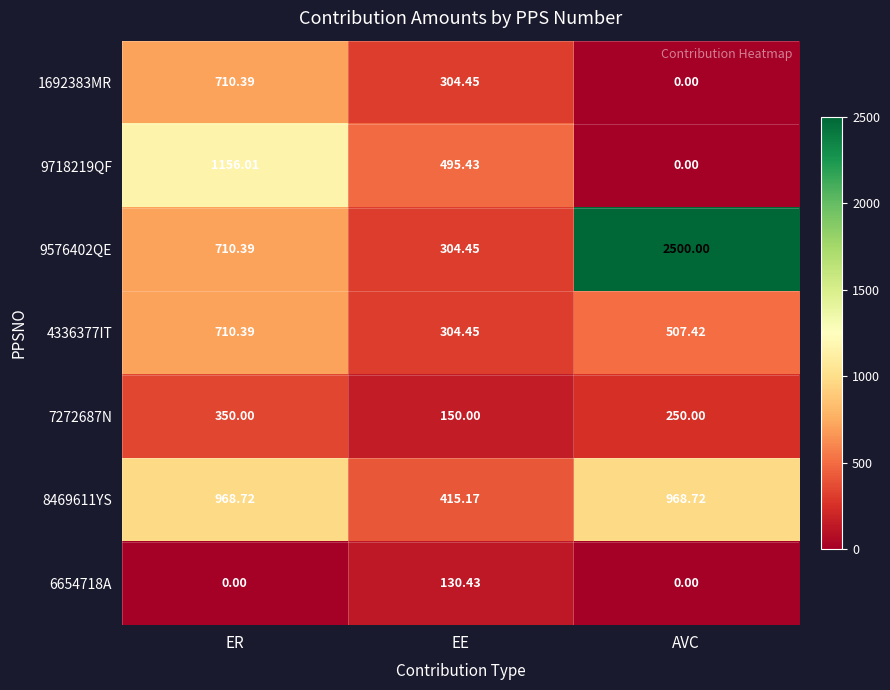

Where does the 7272687N series first go above 250?

ER